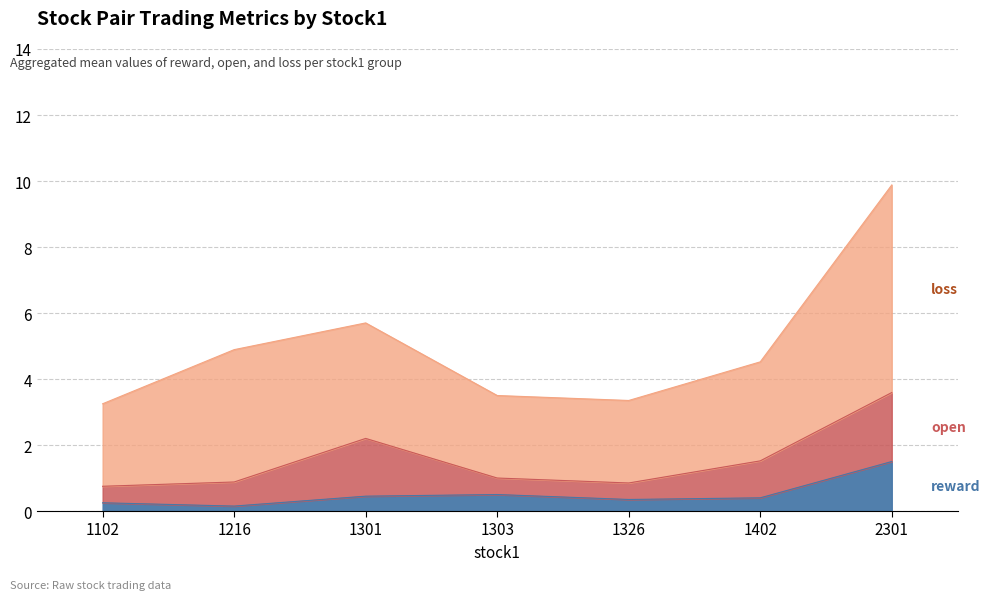

The value of reward at 1216 is 0.1. True or false?

False